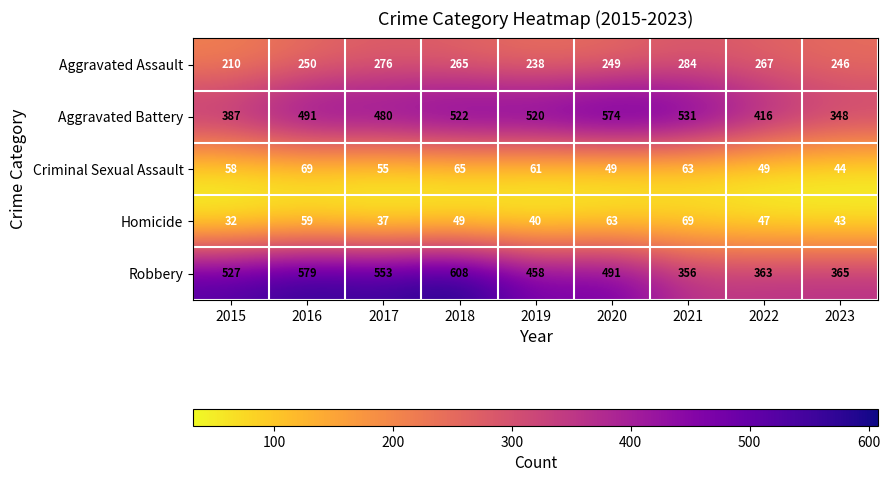

Is it true that Homicide equals 96 at 2021?

False